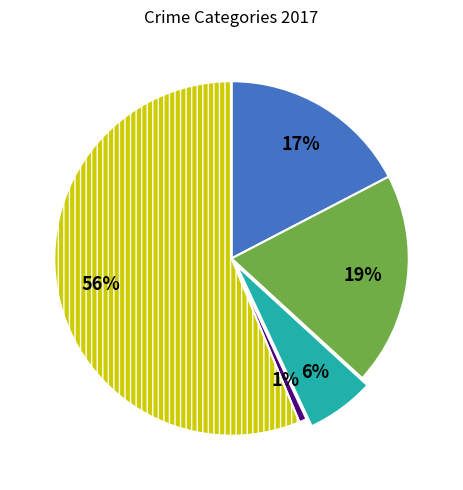

To the nearest percent, what is the average slice percentage?

20%